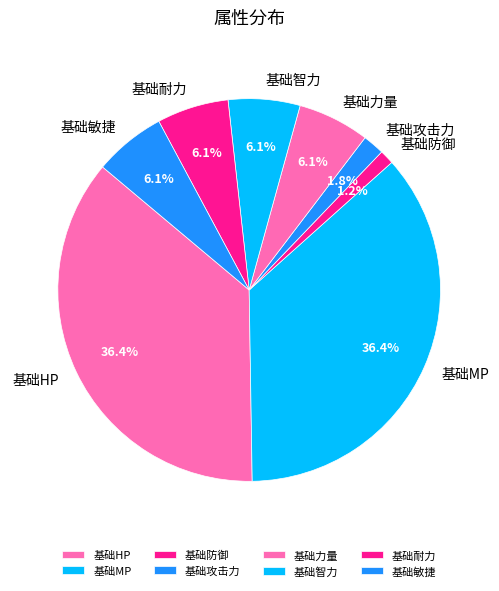

To the nearest percent, what is the combined percentage of 基础力量 and 基础敏捷?

12%